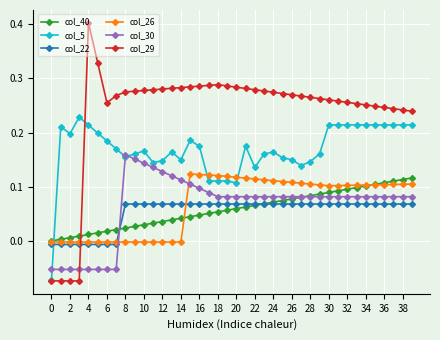

What is the maximum value shown in the chart?

0.4